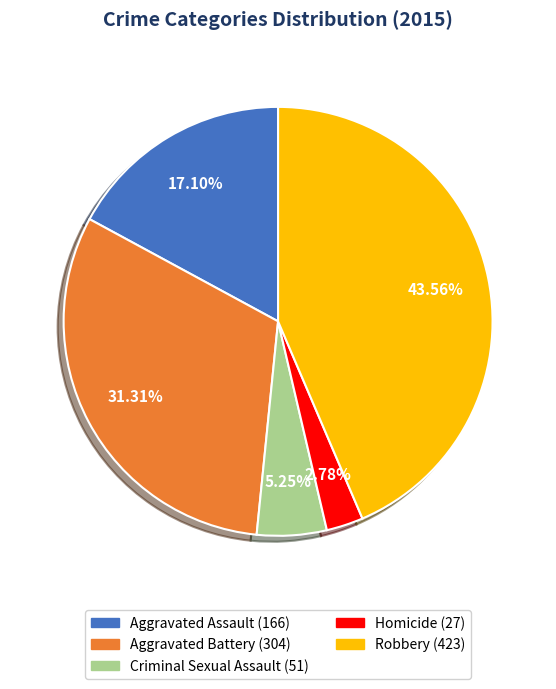

To the nearest percent, what percentage of the pie is Homicide?

3%